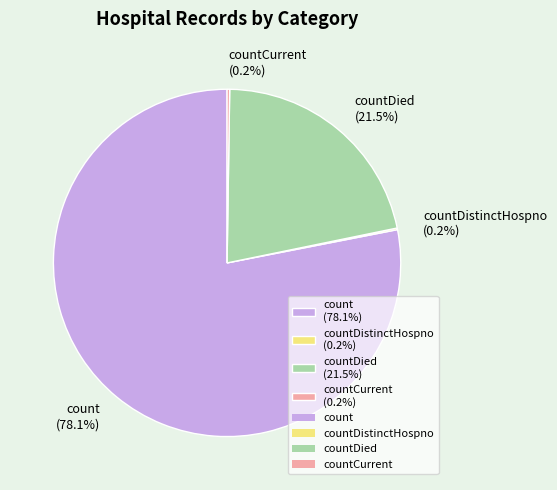

What is the majority slice?

count (78.1%)